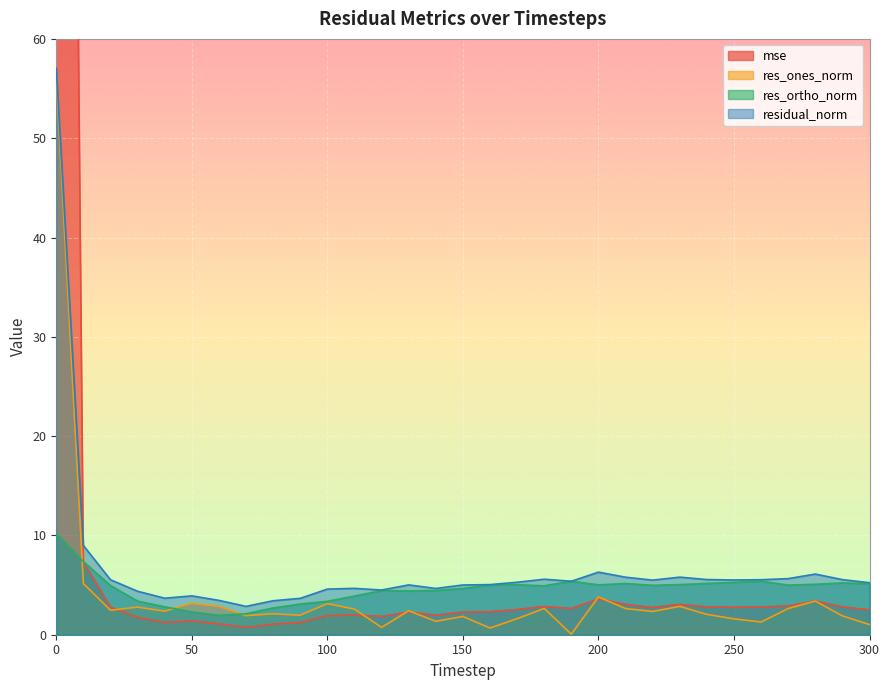

What is the sum of all mse values?

369.5